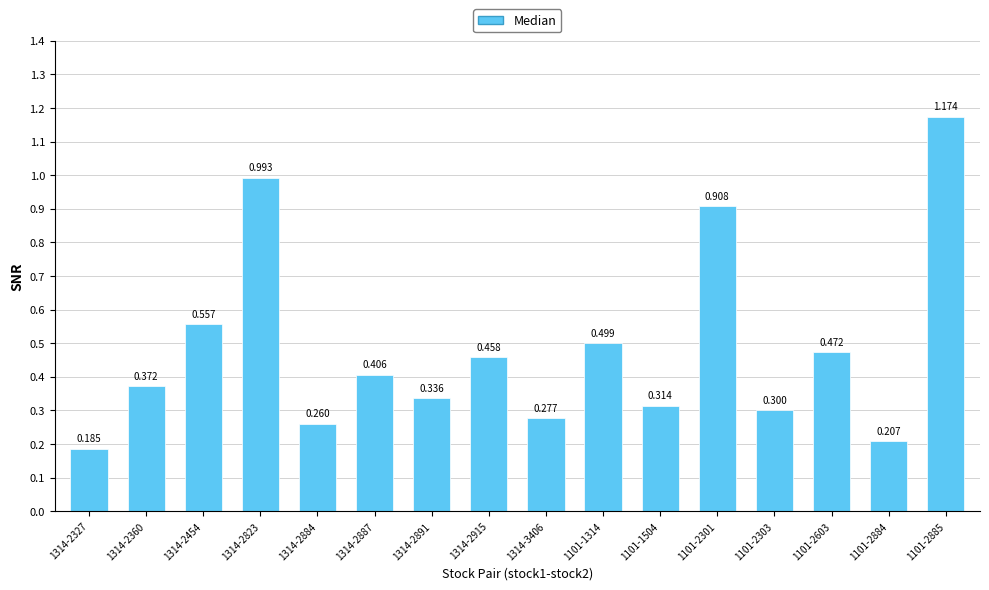

What is the change in value from 1314-2454 to 1101-2603?

-0.1